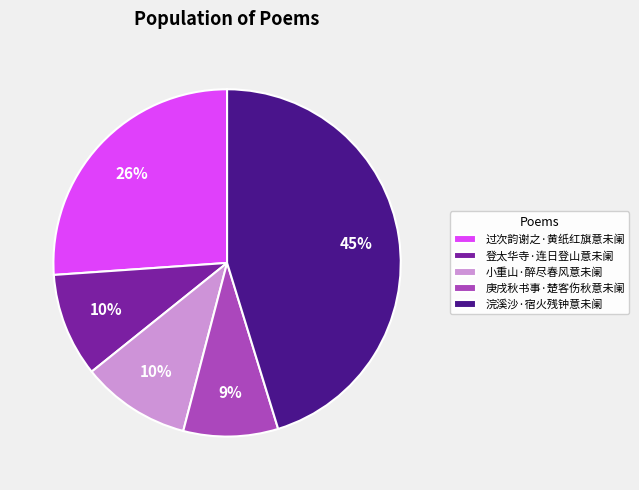

Does any single category account for the majority?

No